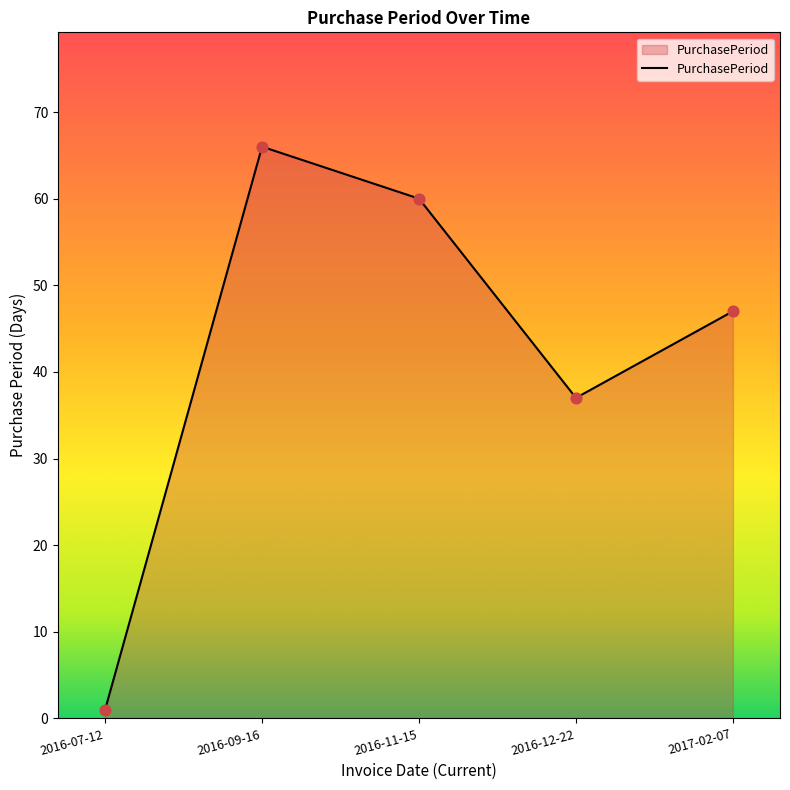

What is the change in value from 2016-12-22 to 2017-02-07?

+10